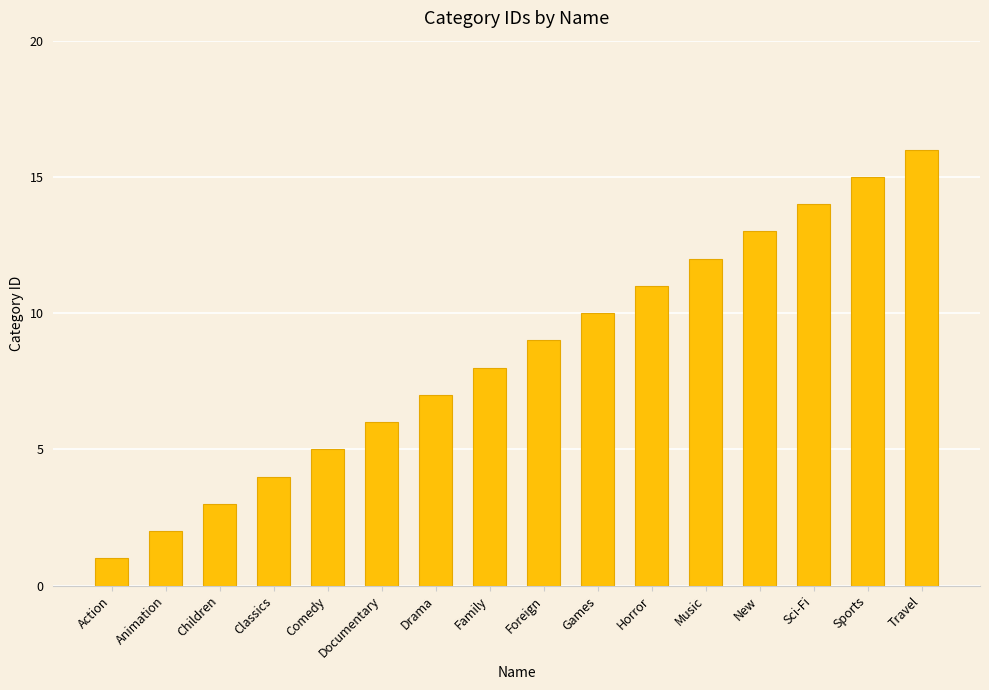

Between Music and Children, which is larger?

Music